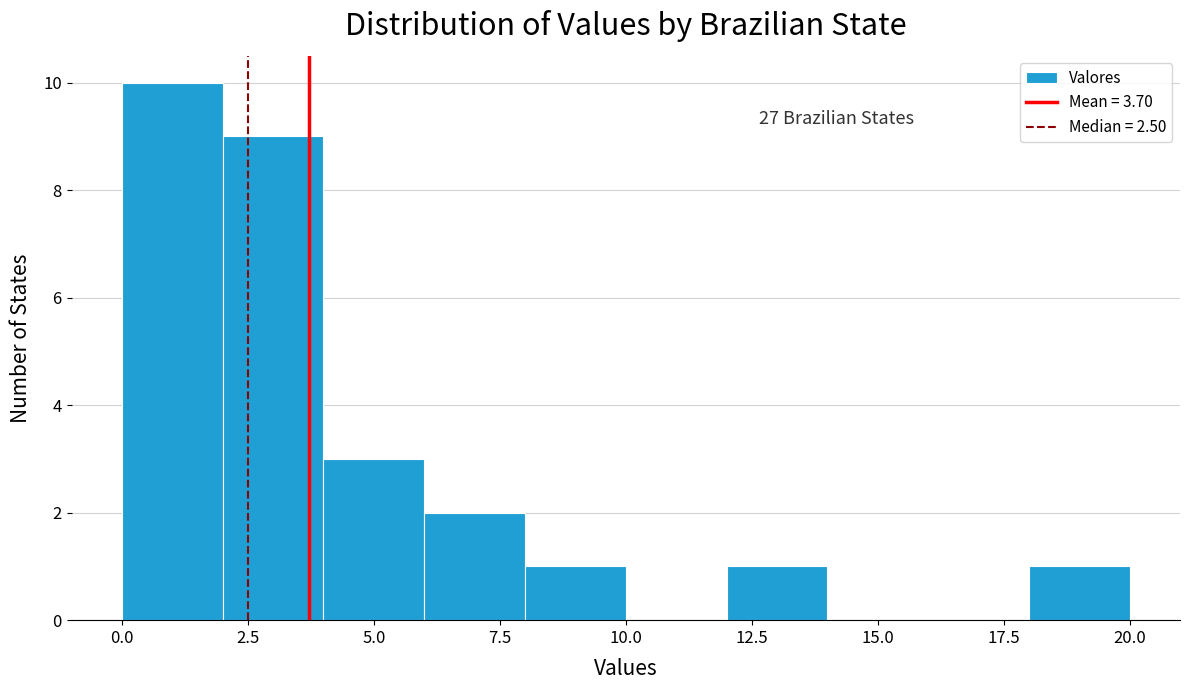

Which range on the x-axis has the tallest bar?

0 to 2